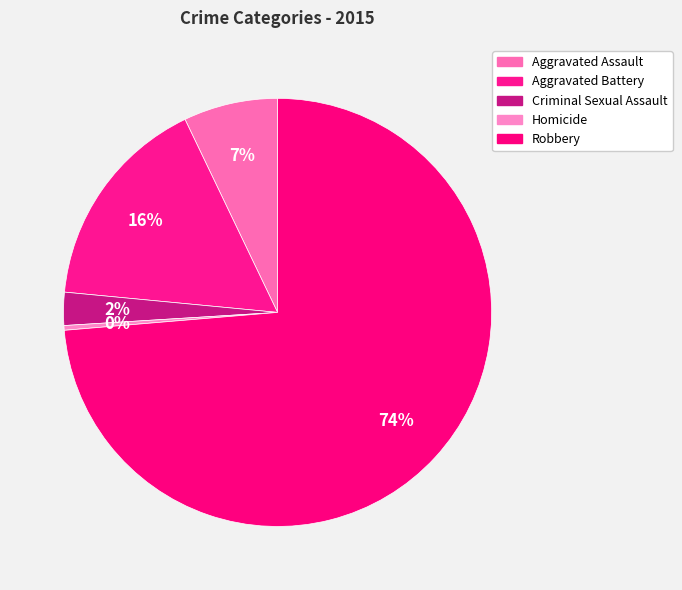

How many slices are in this pie chart?

5